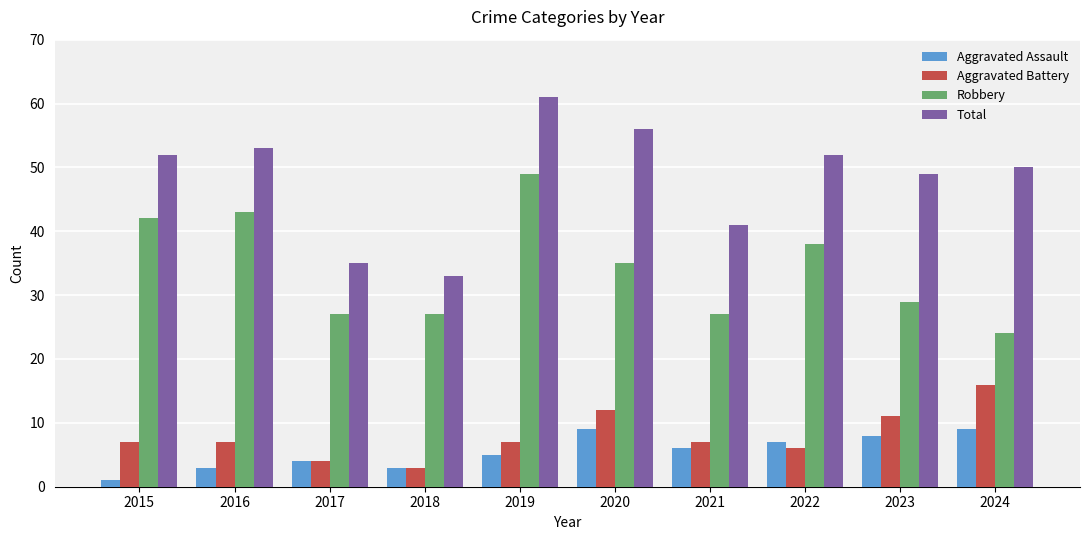

Reading left to right, what are all the values shown in this chart?

Aggravated Assault: 1	3	4	3	5	9	6	7	8	9
Aggravated Battery: 7	7	4	3	7	12	7	6	11	16
Robbery: 42	43	27	27	49	35	27	38	29	24
Total: 52	53	35	33	61	56	41	52	49	50